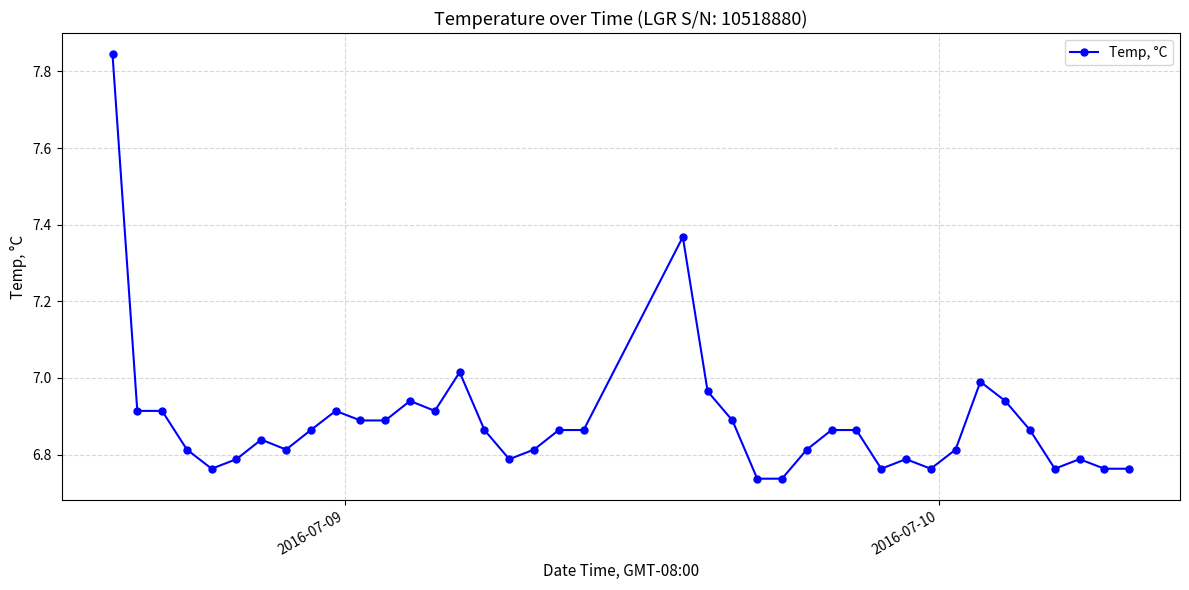

True or false: the data has more than 2 interior local peaks.

True